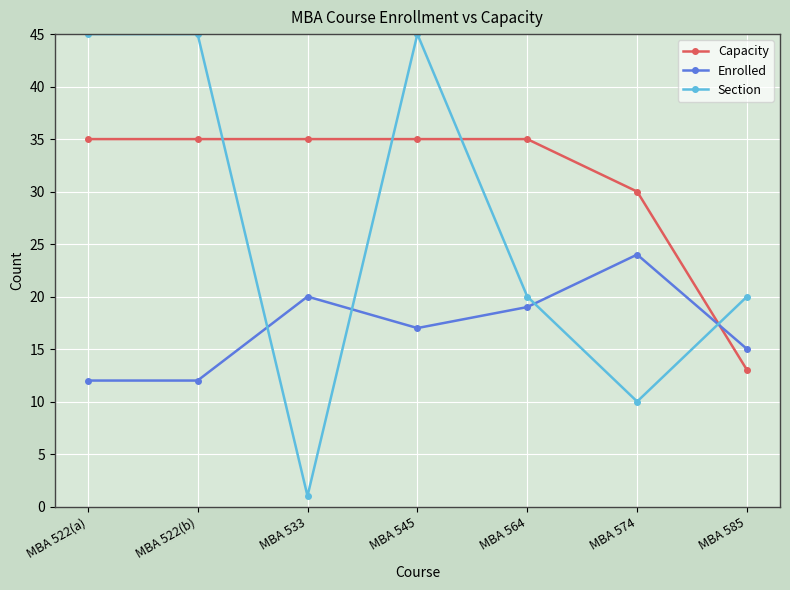

Which series has the widest spread of values?

Section